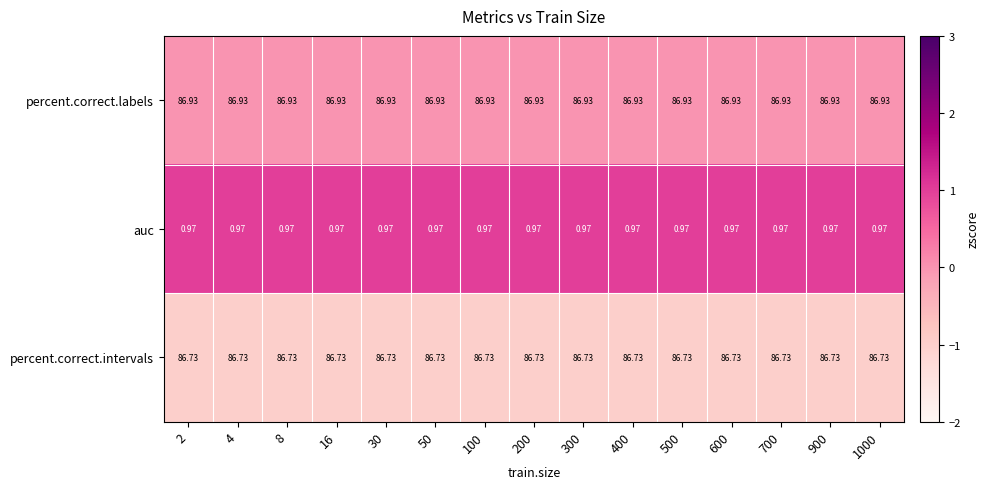

At 700, list the series in order from largest to smallest.

percent.correct.labels, percent.correct.intervals, auc